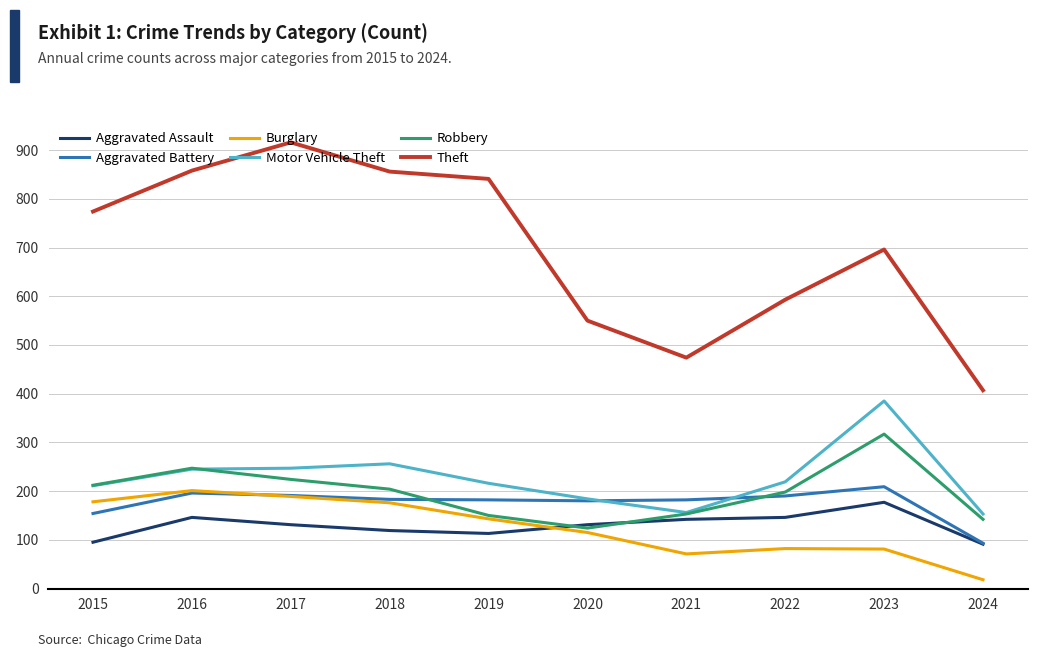

Where is the first local minimum for Burglary?

2021